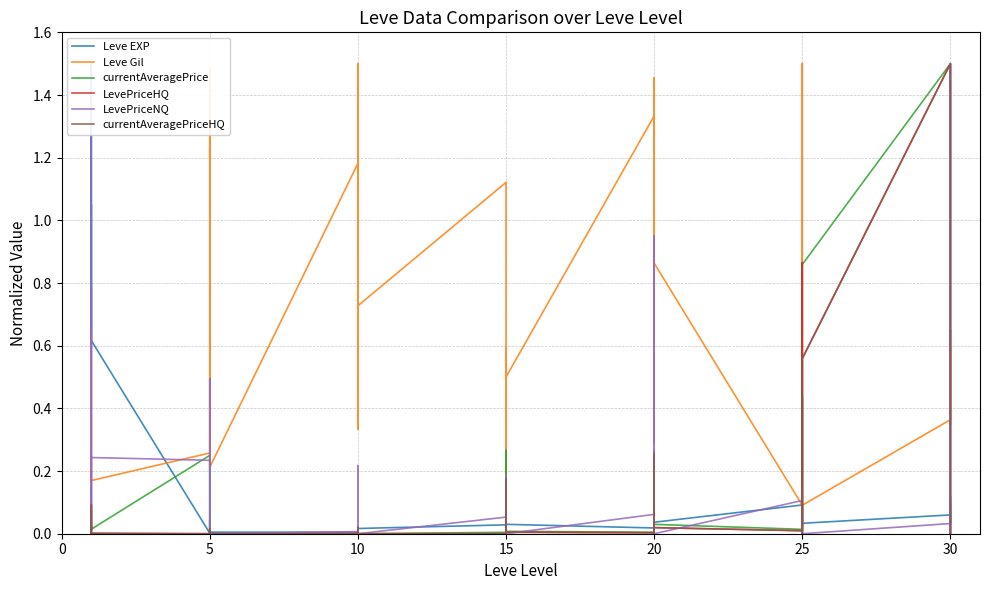

Between 10 and 21, which is larger?

10